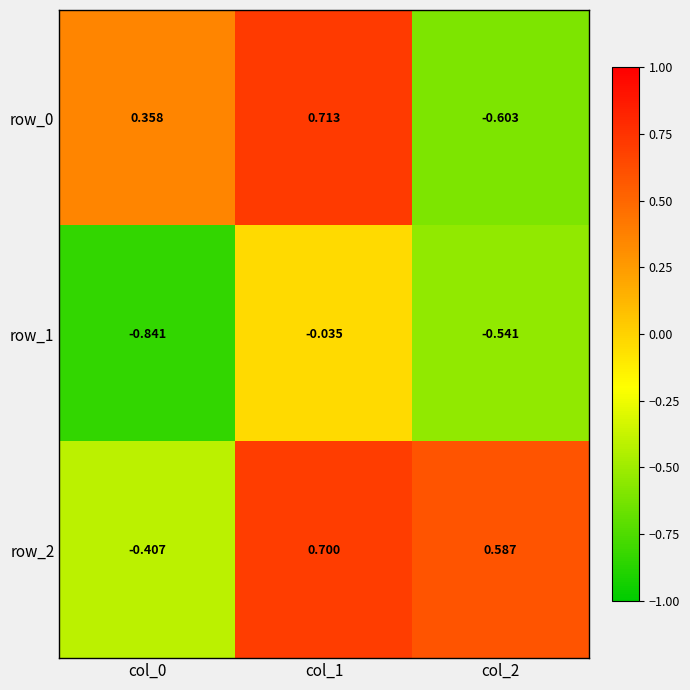

What is the sum of all row_1 values?

-1.4